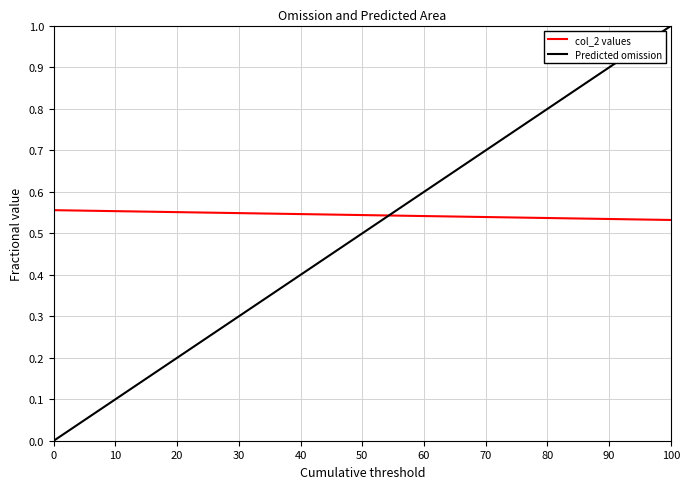

Rank the series by their maximum value, from highest to lowest.

Predicted omission, col_2 values